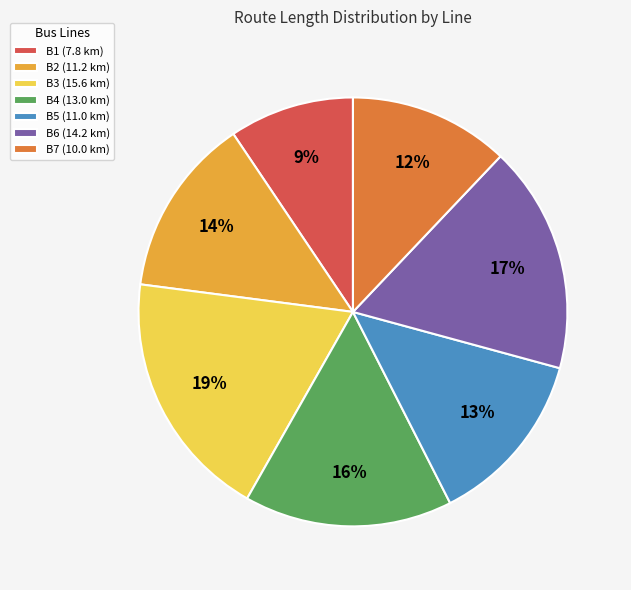

Is it true that B3 is 31% of the pie?

False